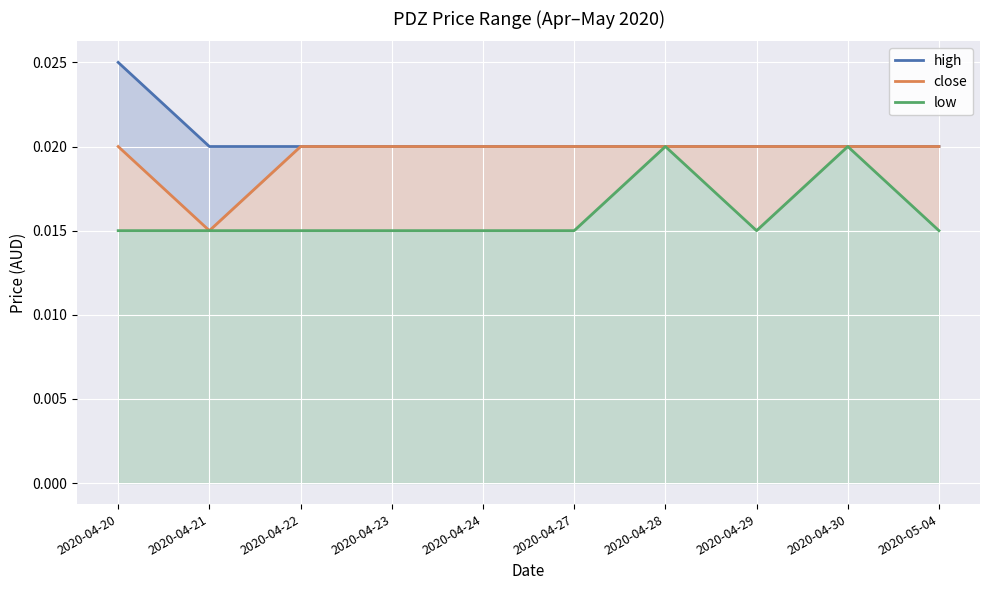

True or false: close and low cross at least once.

False